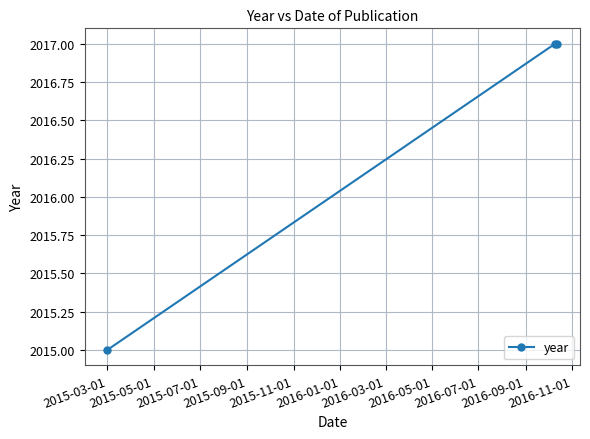

What is the average value?

2016